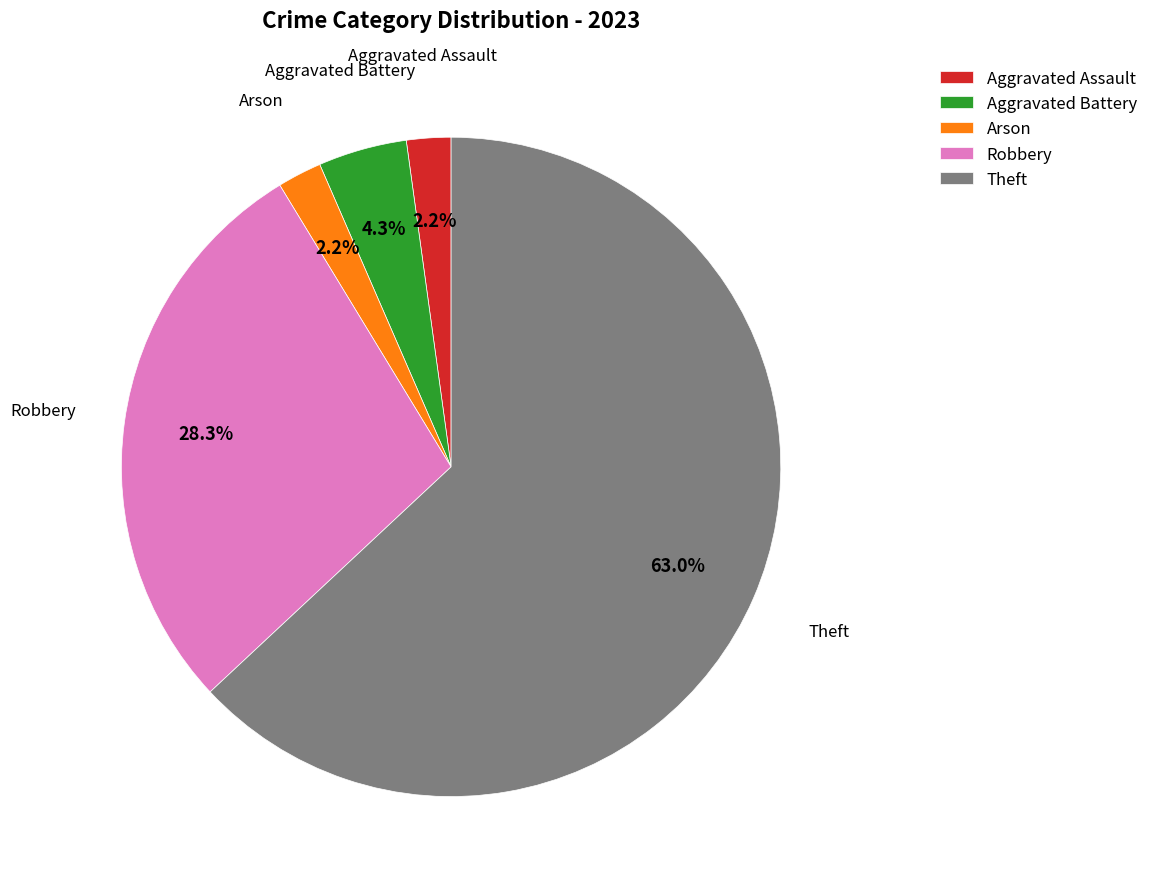

To the nearest percent, what percentage of the pie is Arson?

2%